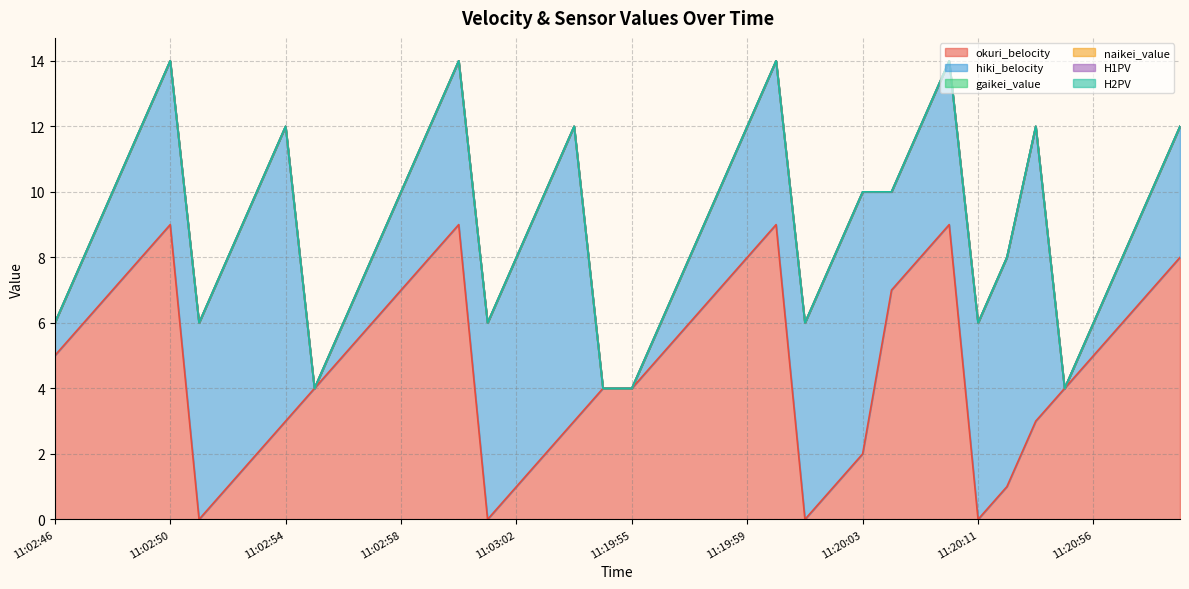

At which category does hiki_belocity reach its first local peak?

11:02:54